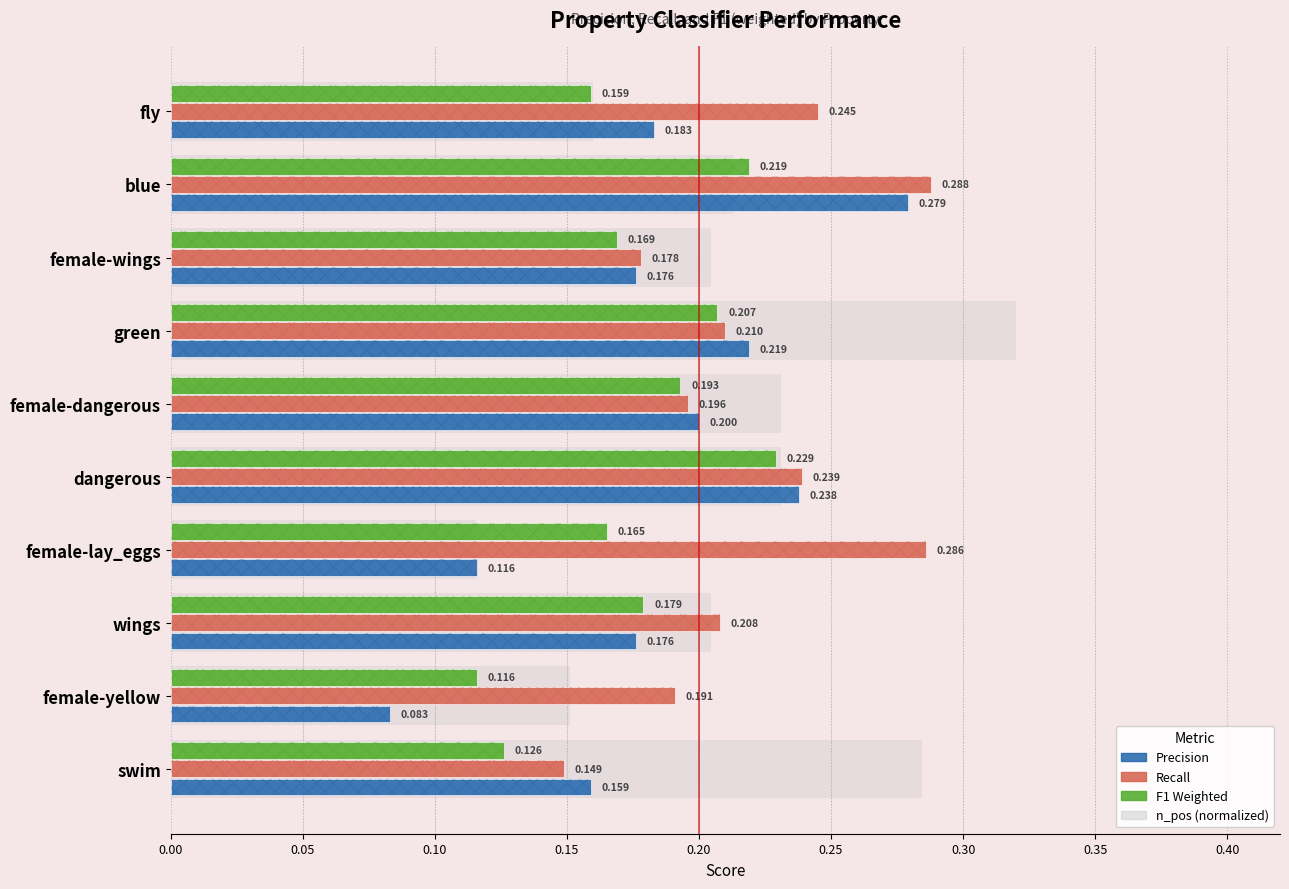

Between blue and female-yellow, which is larger?

blue